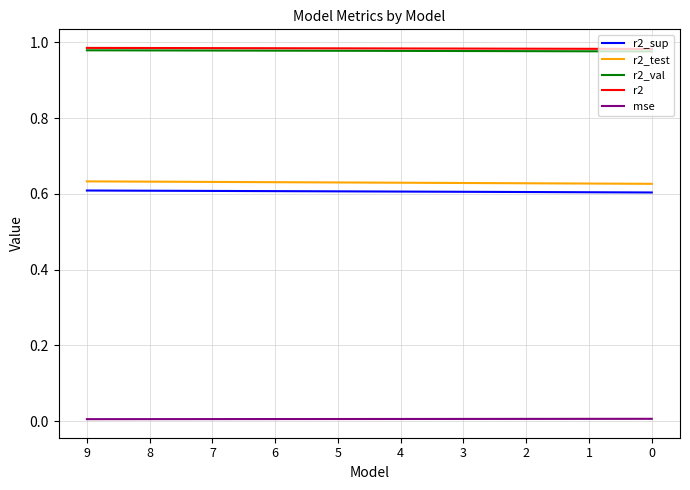

True or false: r2_sup and r2_val intersect in this chart.

False